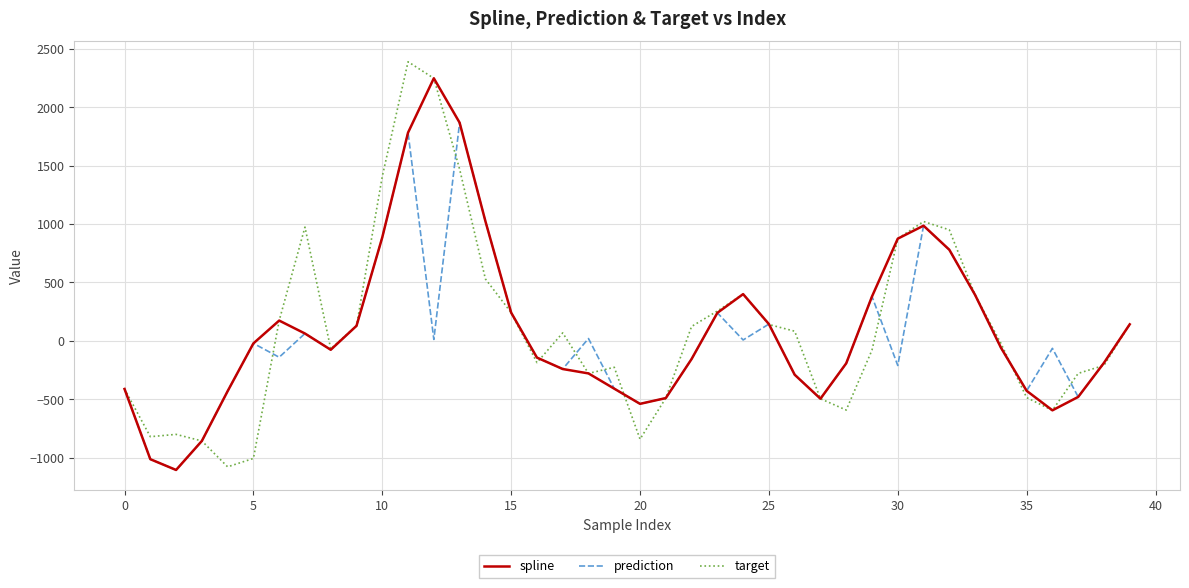

What is the smallest value displayed?

-1104.4